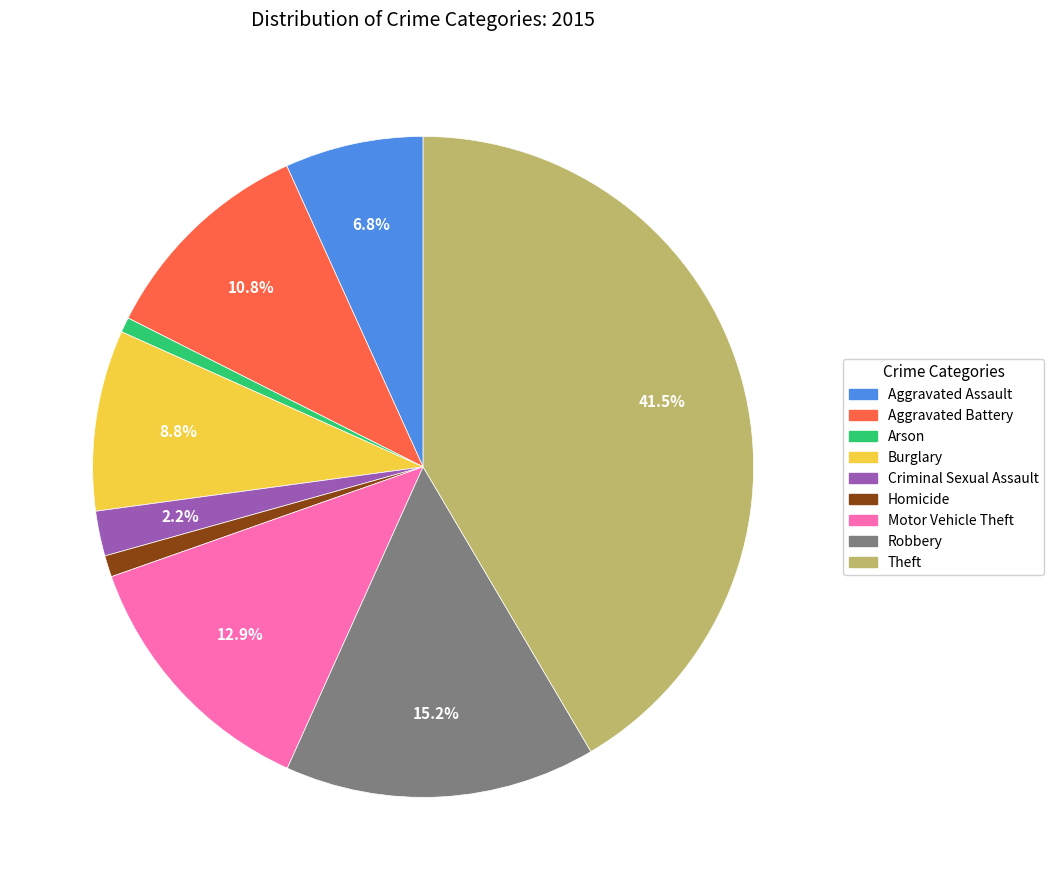

Which has a higher value, Robbery or Theft?

Theft